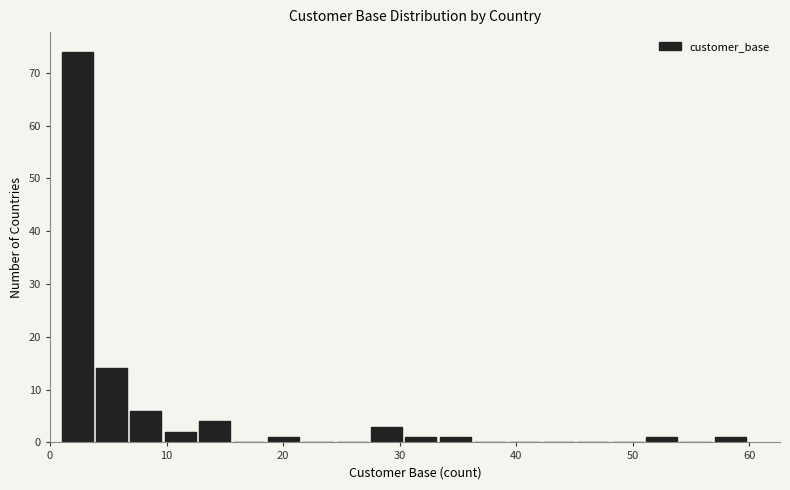

Around what value on the x-axis is the tallest bar? Give the approximate position of its centre, as read against the axis.

2